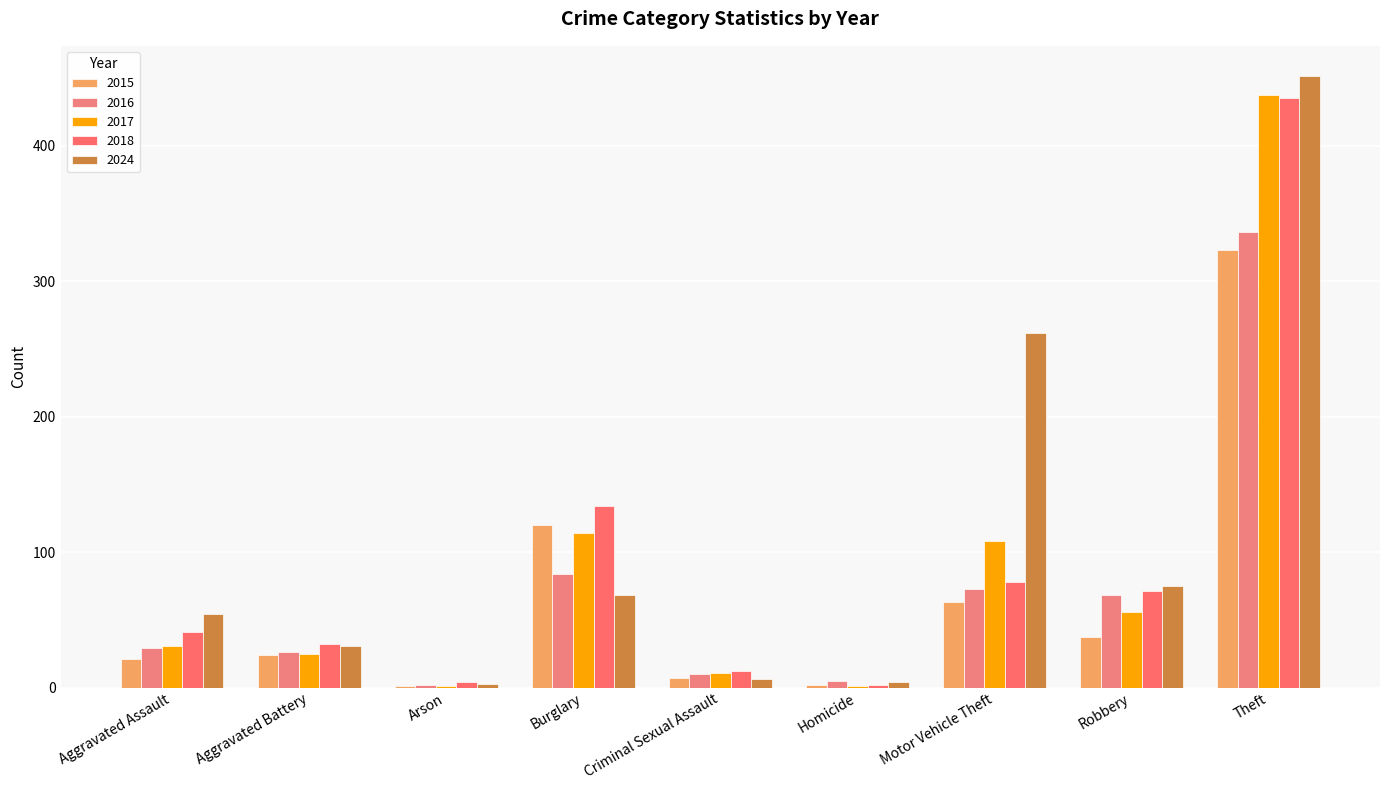

Between Robbery and Theft, which series saw the biggest shift?

2017